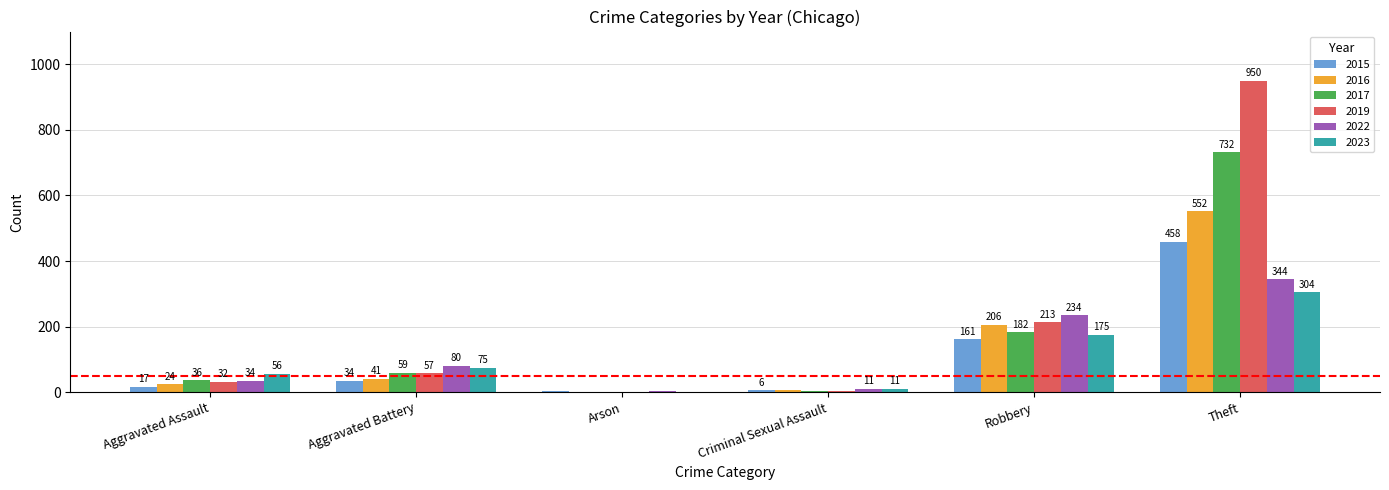

What is the difference between the 2023 values at Criminal Sexual Assault and Arson?

11